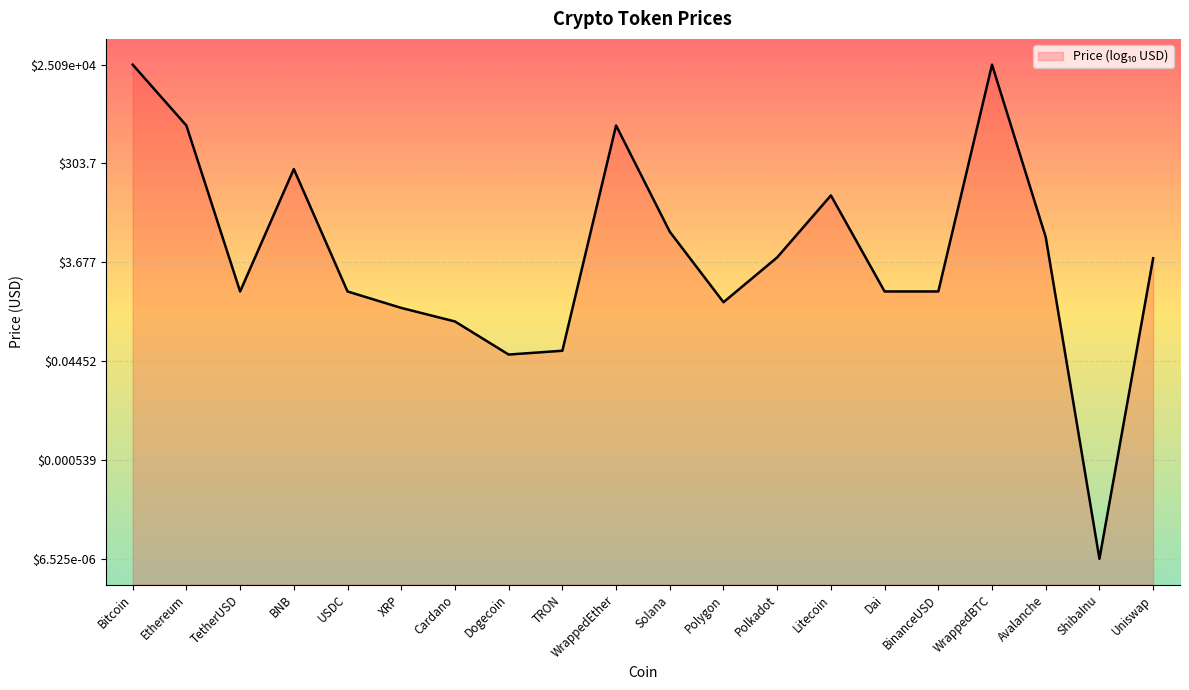

How many lines are shown in the chart?

1